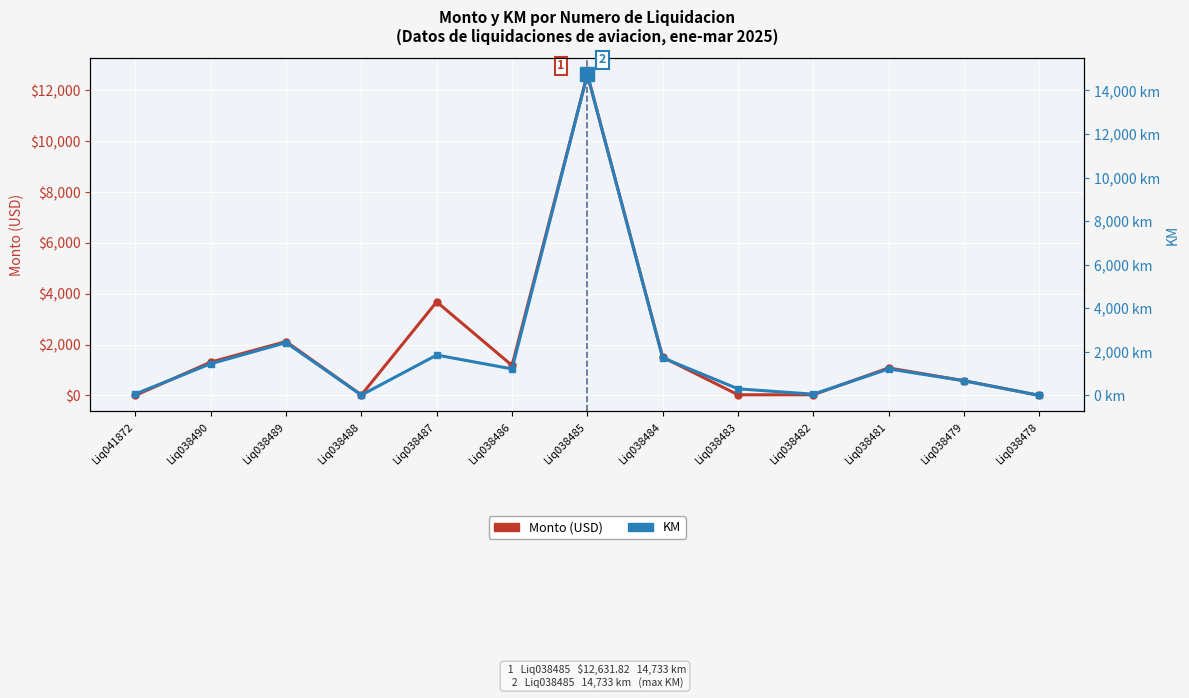

Rank the series at Liq038485 from lowest to highest value.

Monto (USD), KM